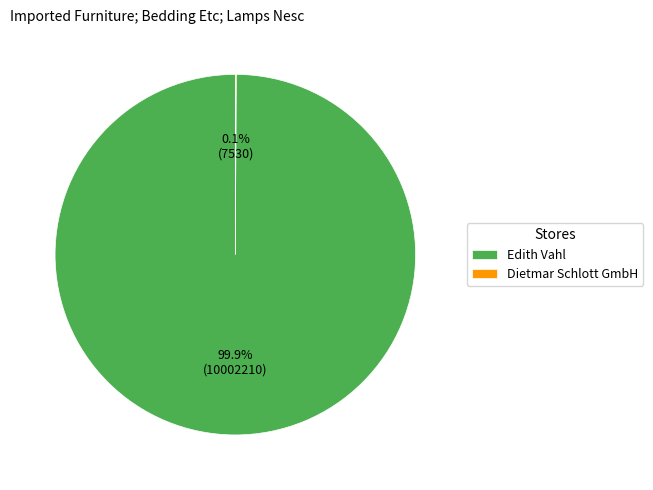

What percentage is NOT represented by Edith Vahl?

0.1%